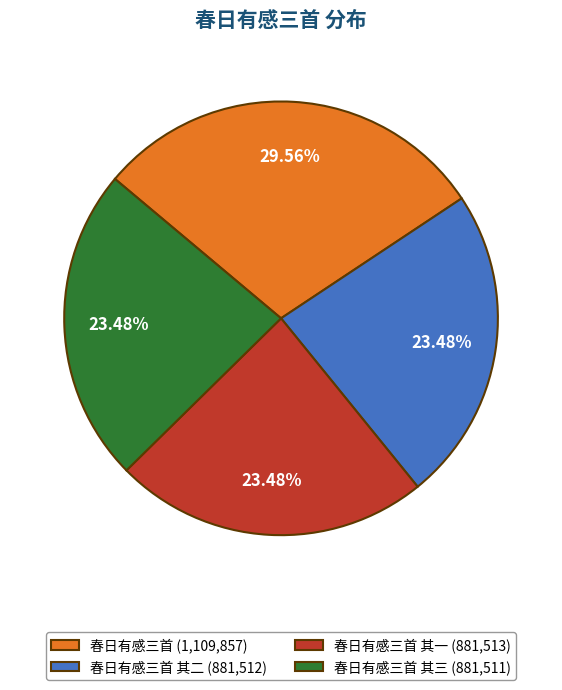

What is the ratio of the value at 春日有感三首 其三 (881,511) to the value at 春日有感三首 其一 (881,513)?

1.0